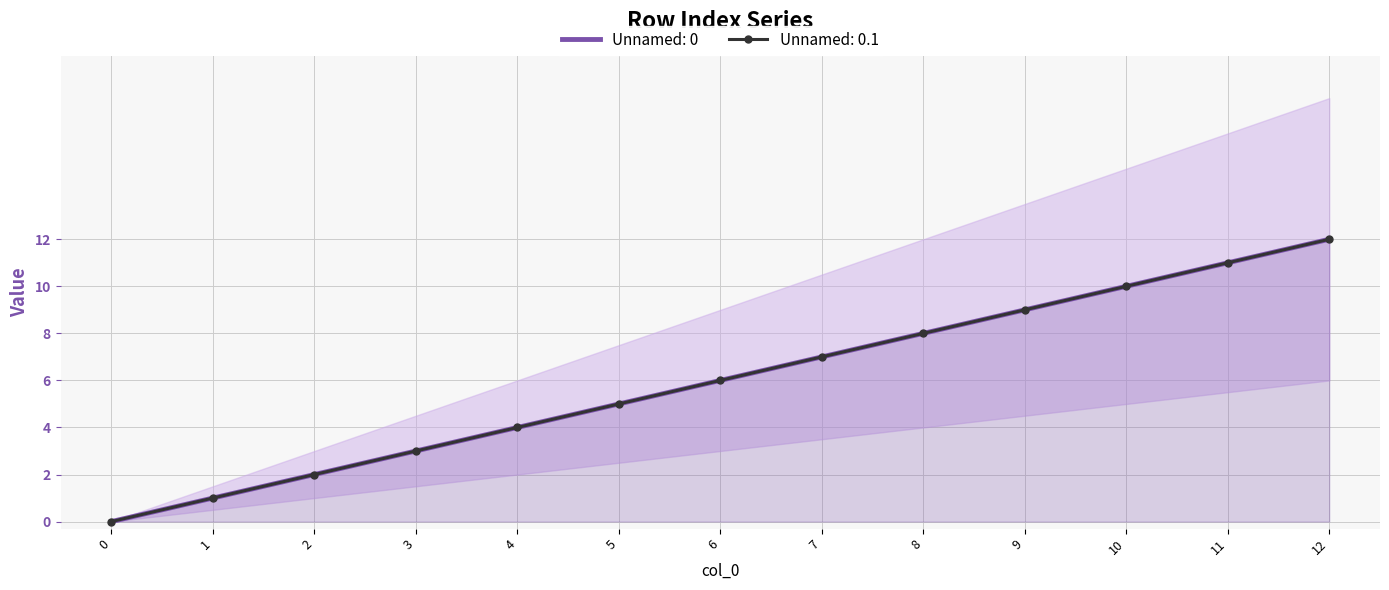

How many values in Unnamed: 0.1 are above zero?

12